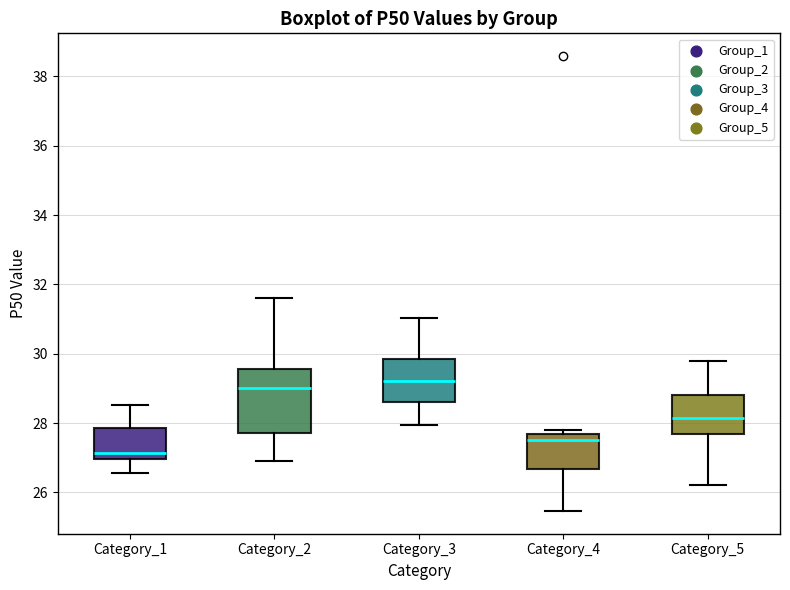

Reading left to right, transcribe this box plot: for each box, give where its median line is, the range the box spans, and where its two whiskers end, as read against the y-axis. The values are not printed on the chart, so give them approximately, as read against the axis.

Category_1: median 27.2, box 27.0 to 27.8, whiskers 26.6 to 28.6
Category_2: median 29.0, box 27.8 to 29.6, whiskers 27.0 to 31.6
Category_3: median 29.2, box 28.6 to 29.8, whiskers 28.0 to 31.0
Category_4: median 27.6 (just below the box's upper edge), box 26.6 to 27.6, whiskers 25.4 to 27.8
Category_5: median 28.2, box 27.6 to 28.8, whiskers 26.2 to 29.8